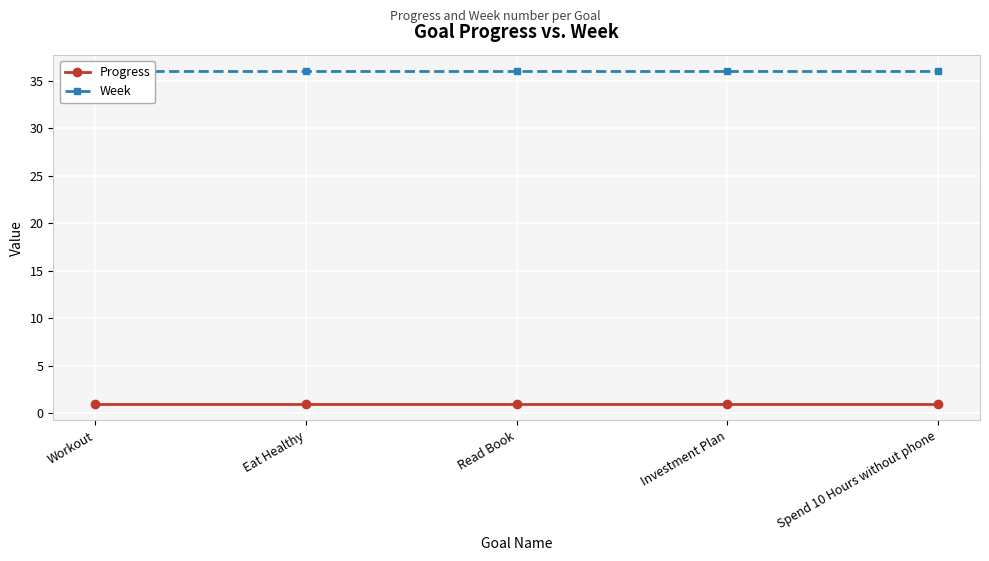

List the labels in order of Progress value, smallest first.

Workout, Eat Healthy, Read Book, Investment Plan, Spend 10 Hours without phone